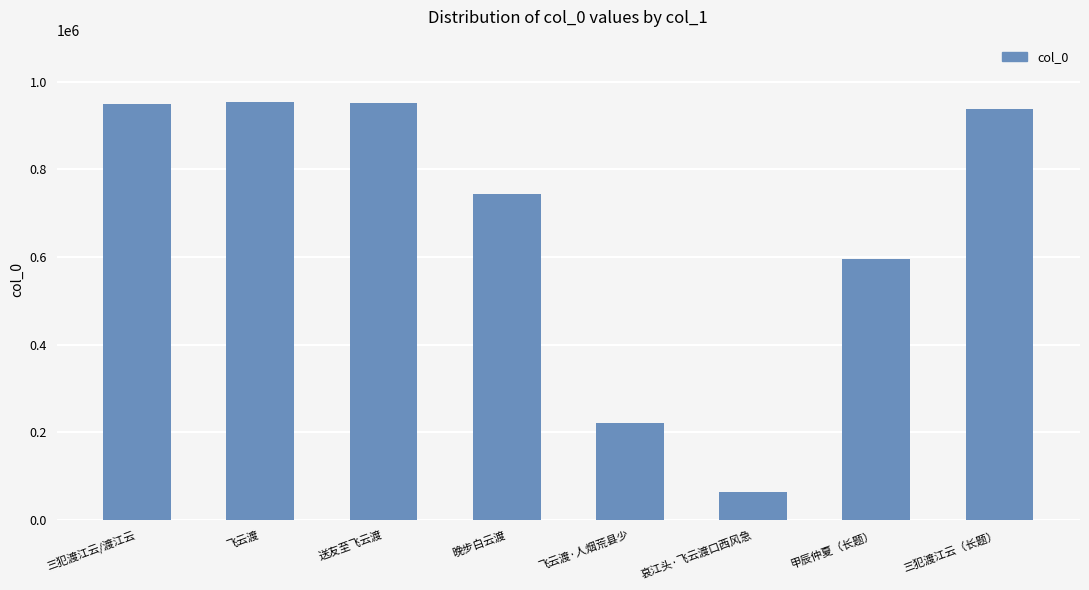

What is the difference between the maximum and minimum values?

889610